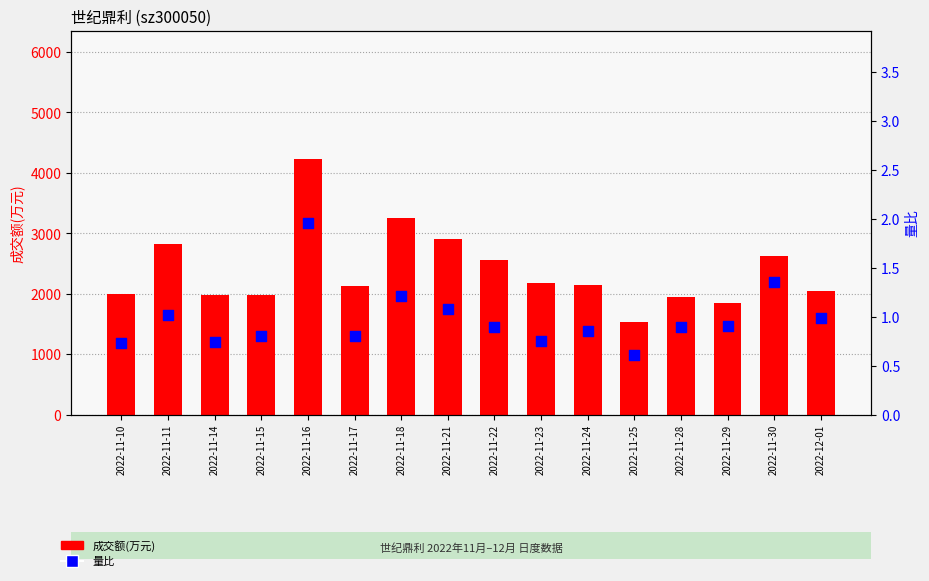

What is the total value across all series at 2022-11-29?

1846.9